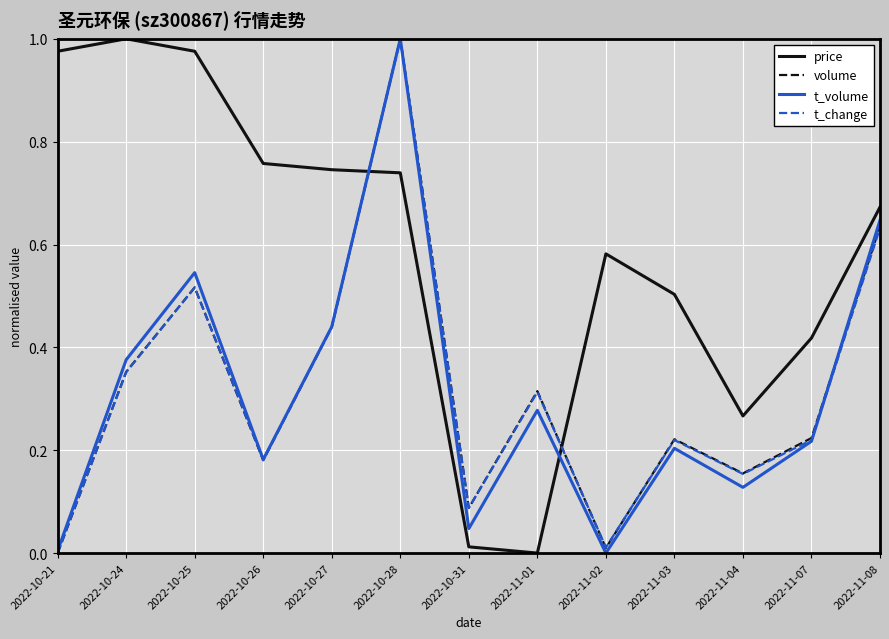

Which series ends up on top after the final intersection of volume and price?

price